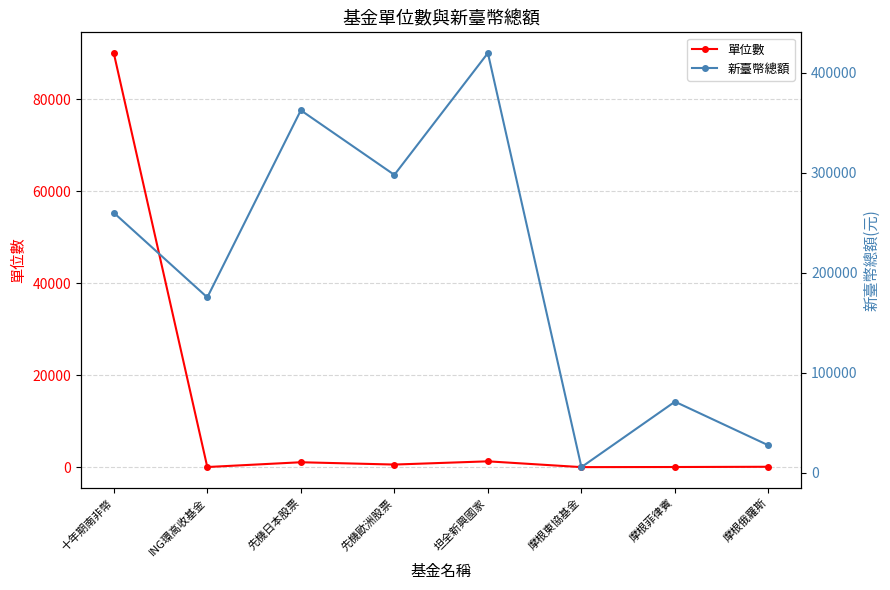

True or false: 新臺幣總額 and 單位數 intersect in this chart.

False